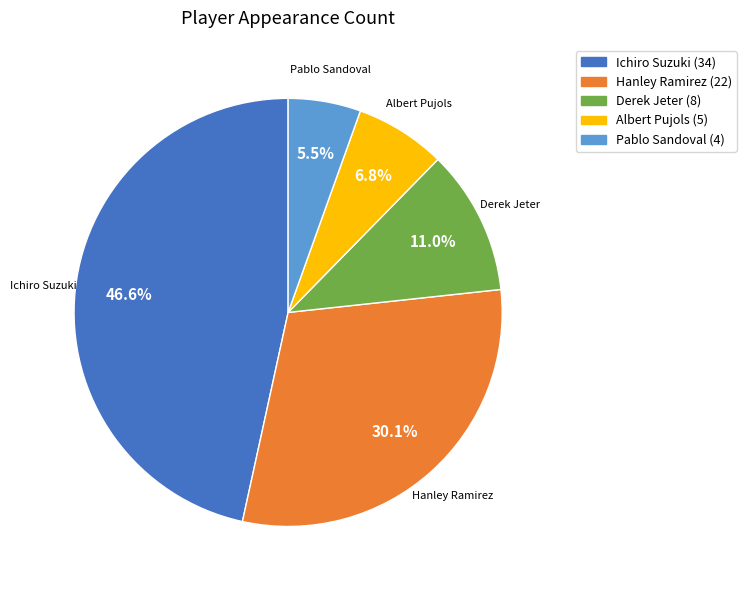

Count the number of slices in the pie.

5